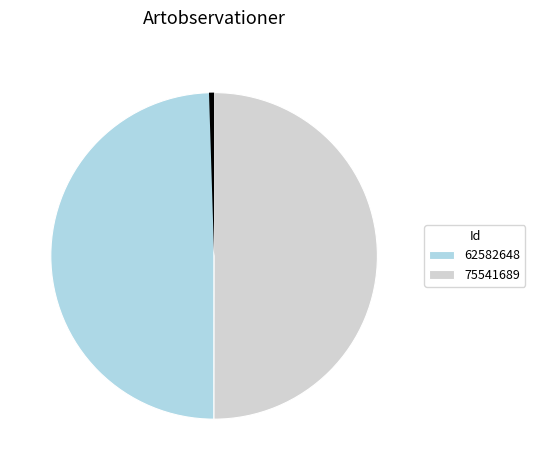

What percentage is the 62582648 slice, to the nearest percent?

50%